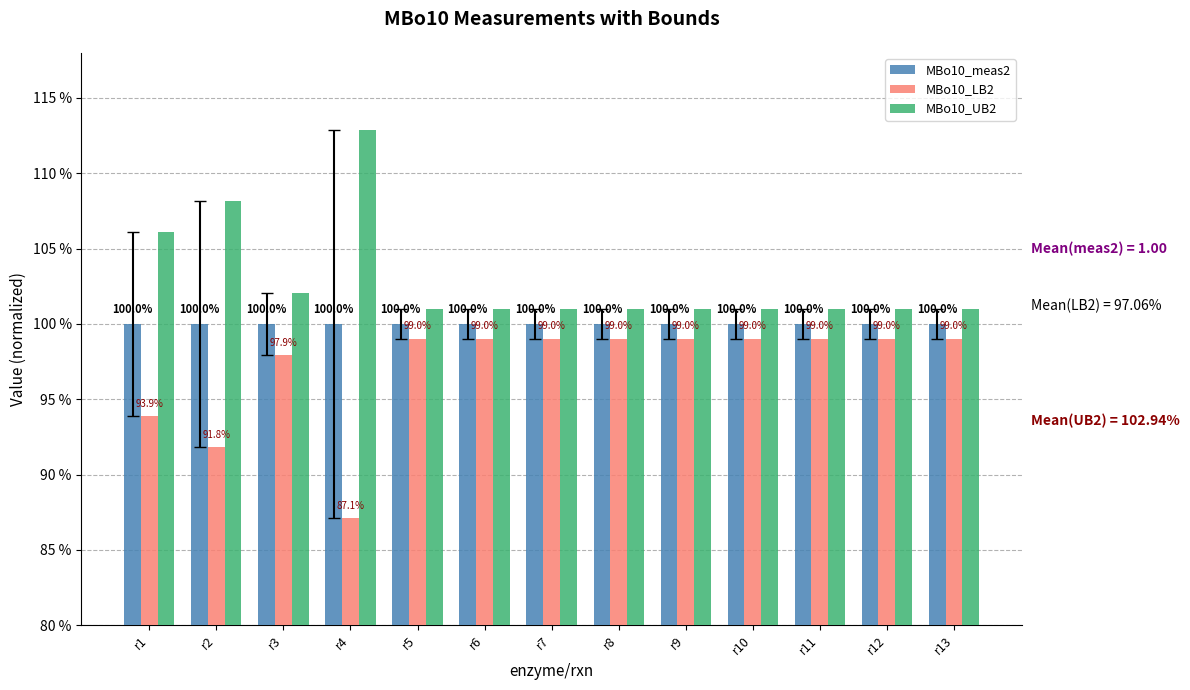

At which category does the chart reach its peak across all series?

r4